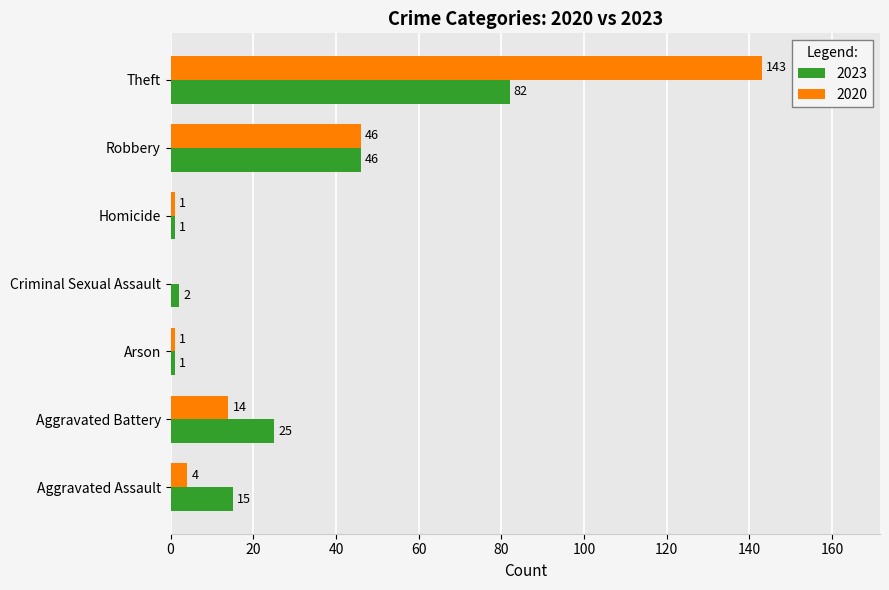

At which label does 2020 reach its peak?

Theft